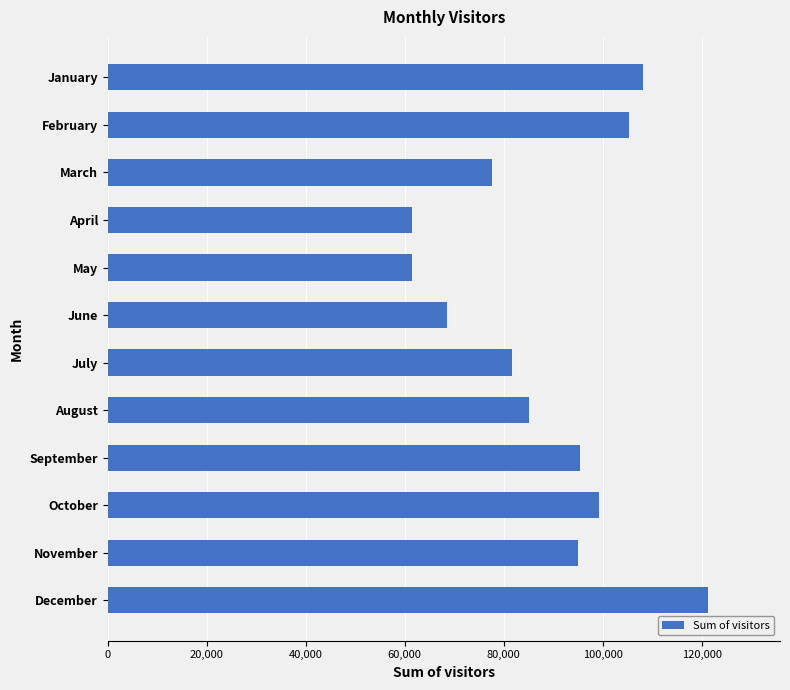

Approximately how many times larger is the value at April compared to September?

0.6